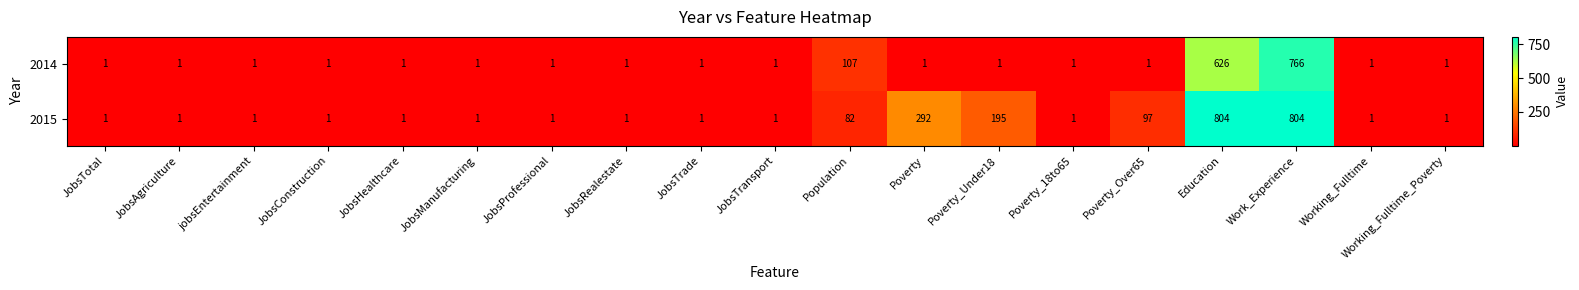

Which series has the widest spread of values?

2015